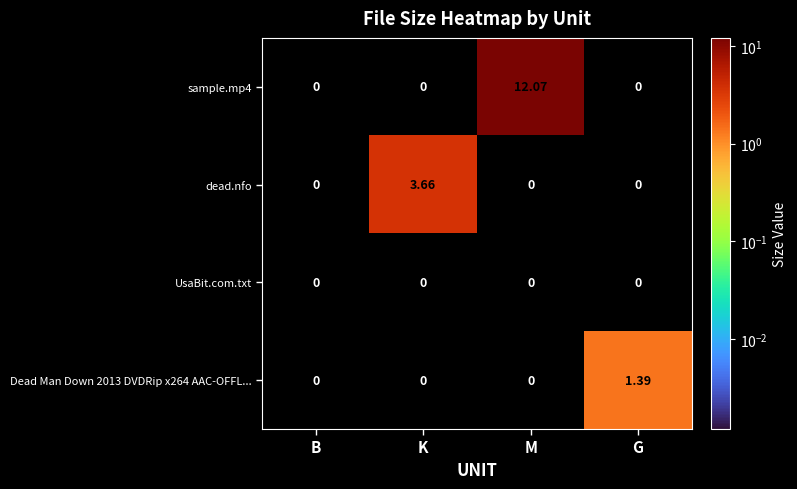

At which label does sample.mp4 reach its peak?

M